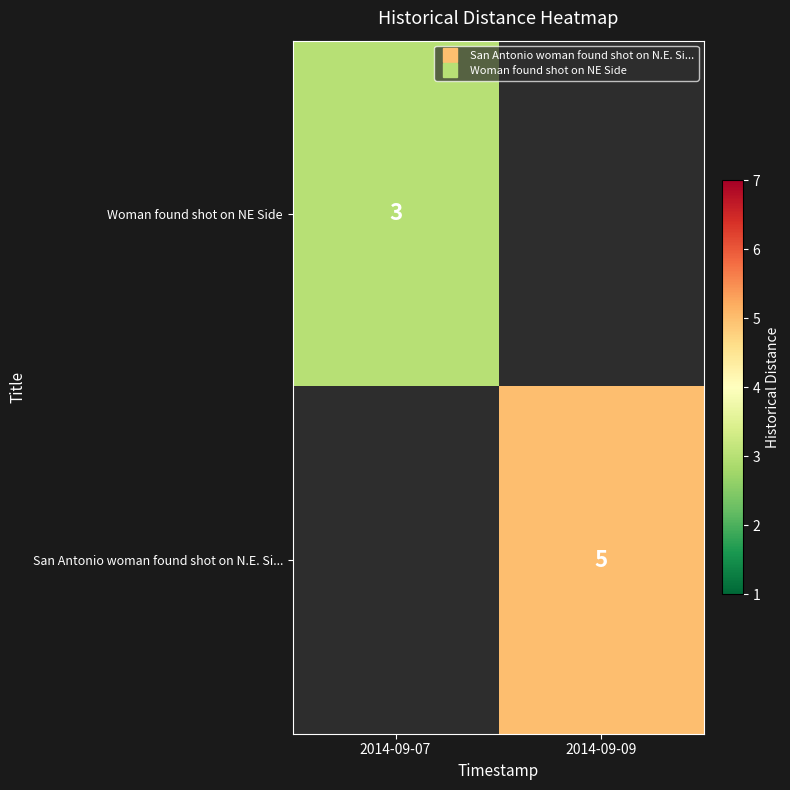

Rank the categories by Woman found shot on NE Side value from lowest to highest.

2014-09-07, 2014-09-09